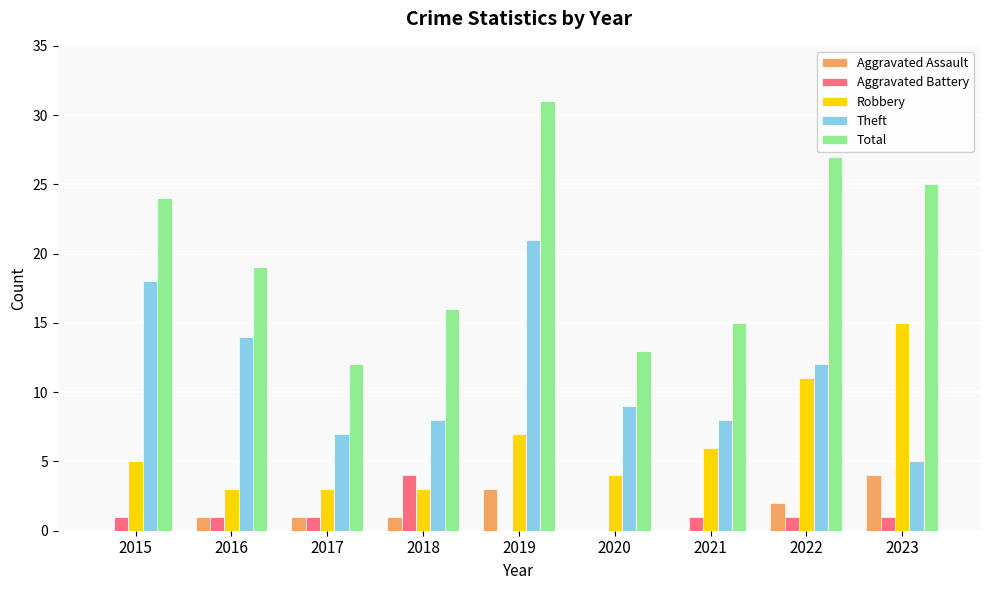

What are all the series names shown in the legend?

Aggravated Assault, Aggravated Battery, Robbery, Theft, Total